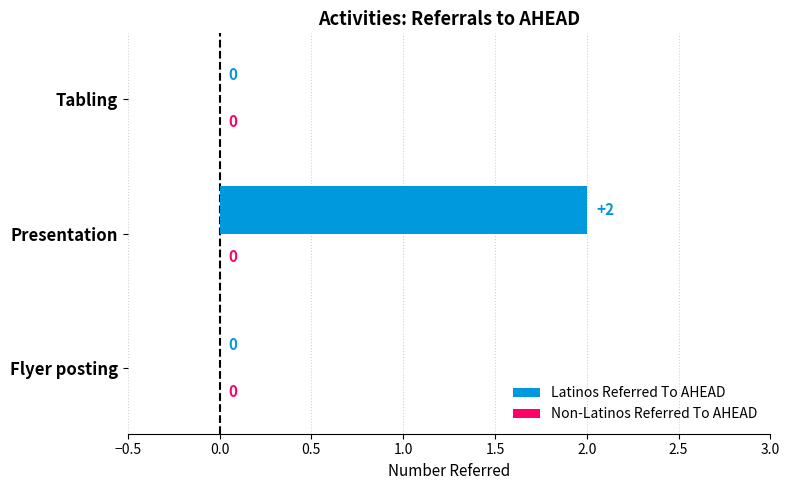

Which label corresponds to the largest value in the chart?

Presentation